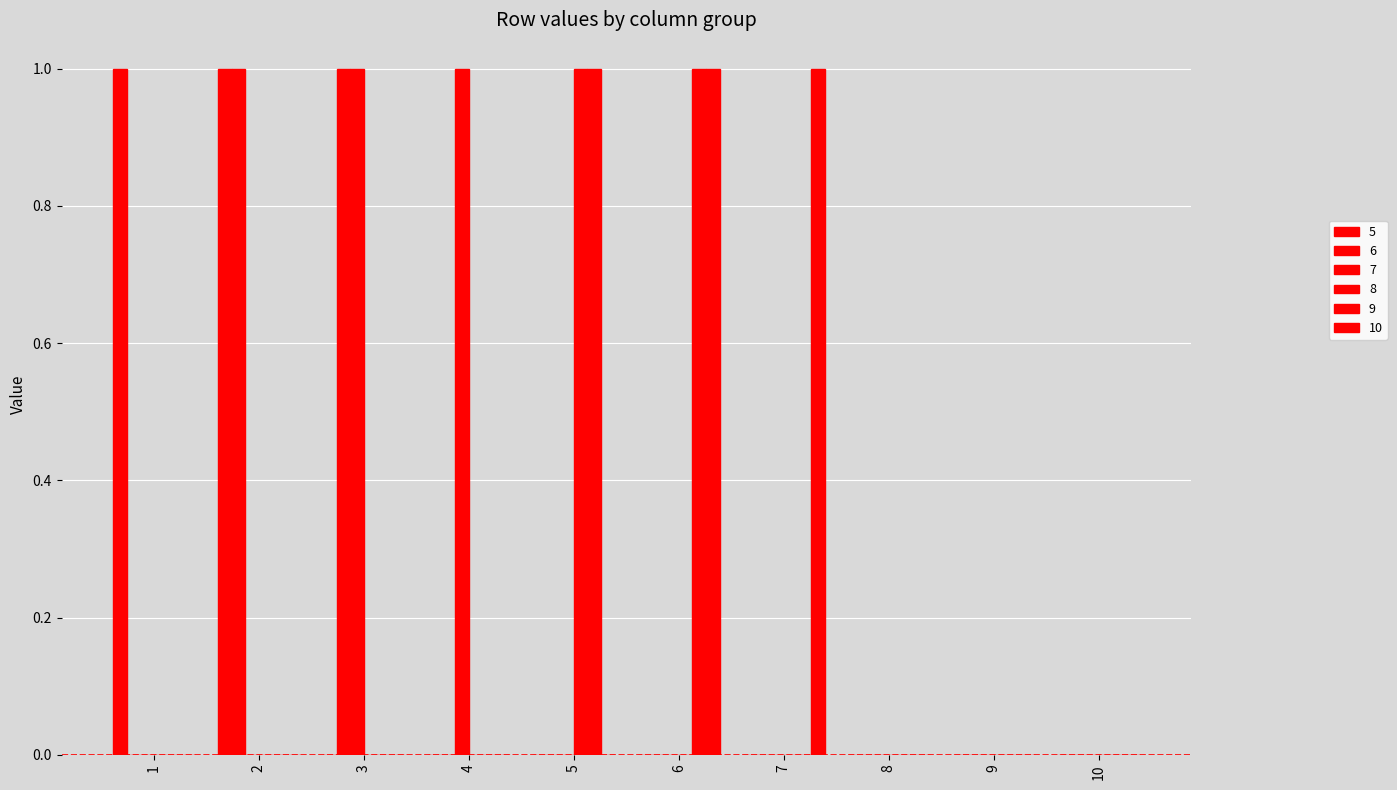

Reading left to right, transcribe all the data shown in this chart.

5: 1=1	2=1	3=0	4=0	5=0	6=0	7=0	8=0	9=0	10=0
6: 1=0	2=1	3=1	4=0	5=0	6=0	7=0	8=0	9=0	10=0
7: 1=0	2=0	3=1	4=1	5=0	6=0	7=0	8=0	9=0	10=0
8: 1=0	2=0	3=0	4=0	5=1	6=0	7=0	8=0	9=0	10=0
9: 1=0	2=0	3=0	4=0	5=1	6=1	7=0	8=0	9=0	10=0
10: 1=0	2=0	3=0	4=0	5=0	6=1	7=1	8=0	9=0	10=0